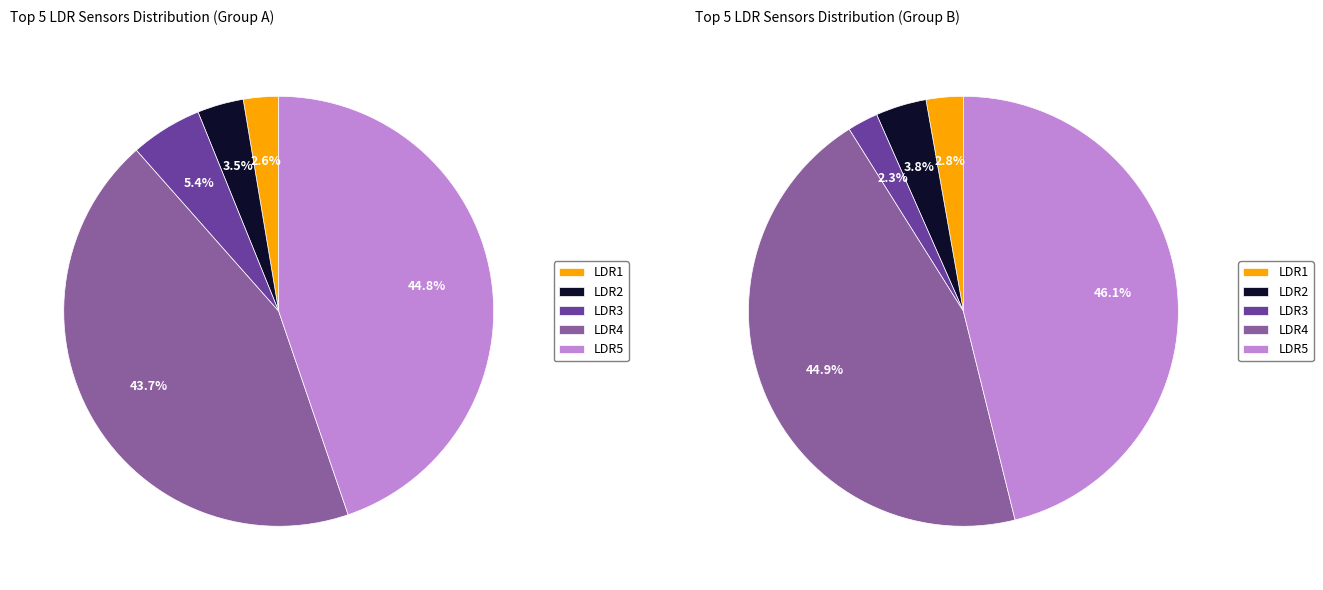

Do LDR4 and LDR2 together represent more than half of the pie?

No